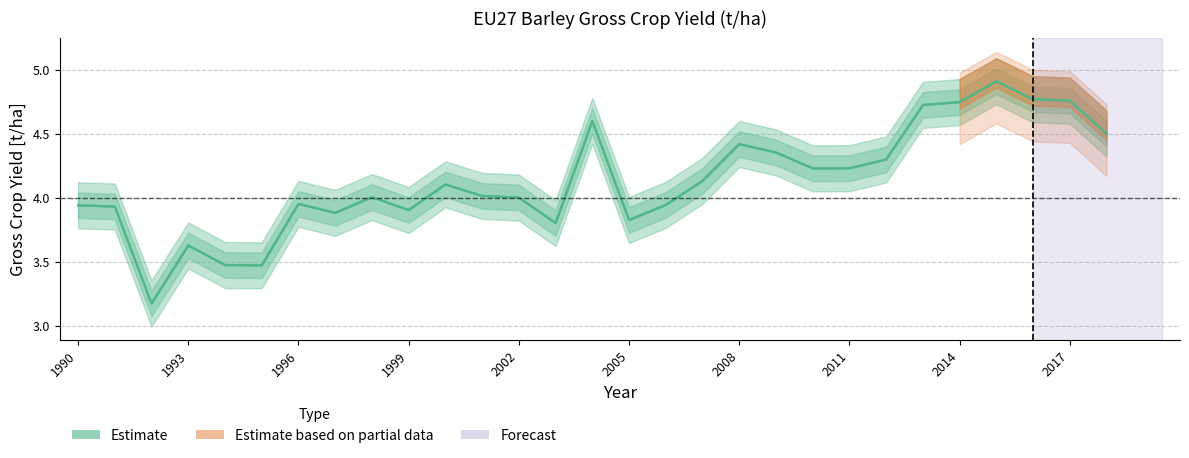

What is the sum of all Irrigated Barley values?

119.7